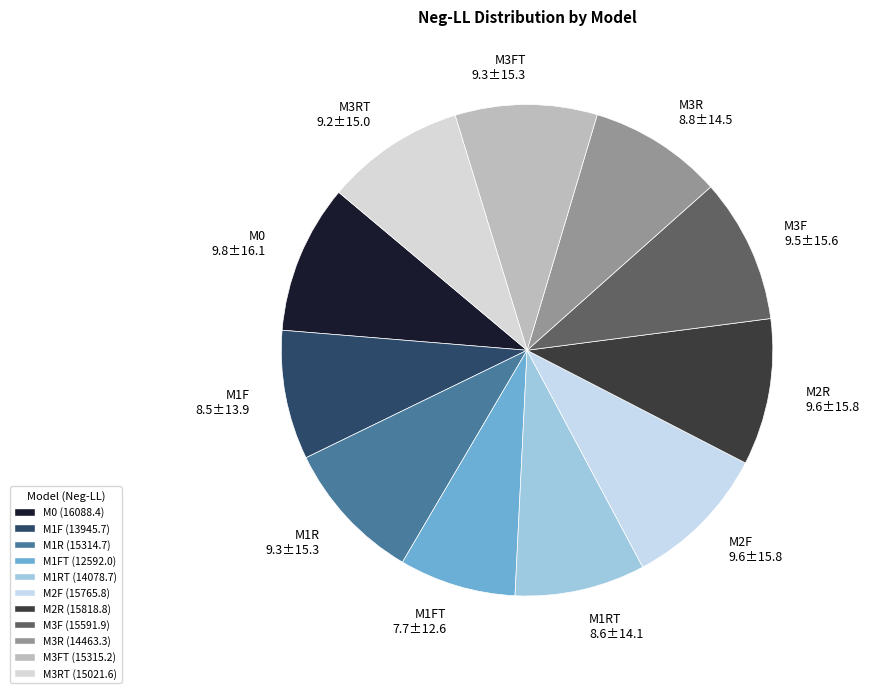

True or false: M1R accounts for 9% of the total.

True